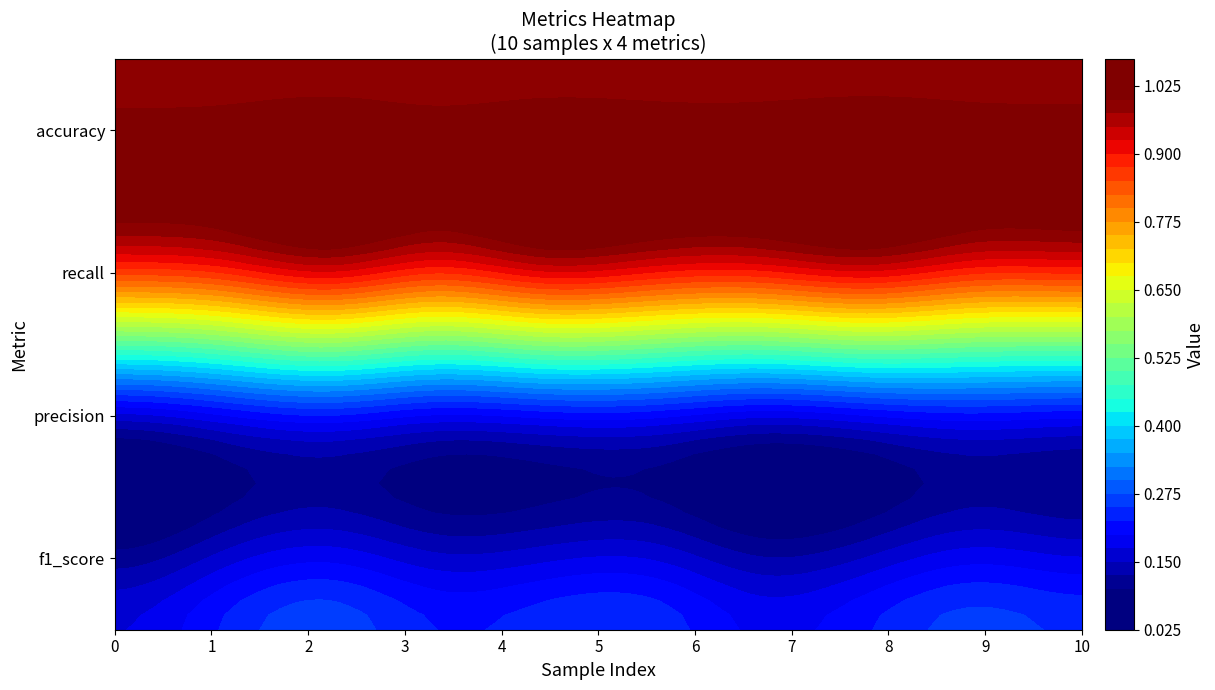

What is the difference between the highest and lowest values at 1?

0.8